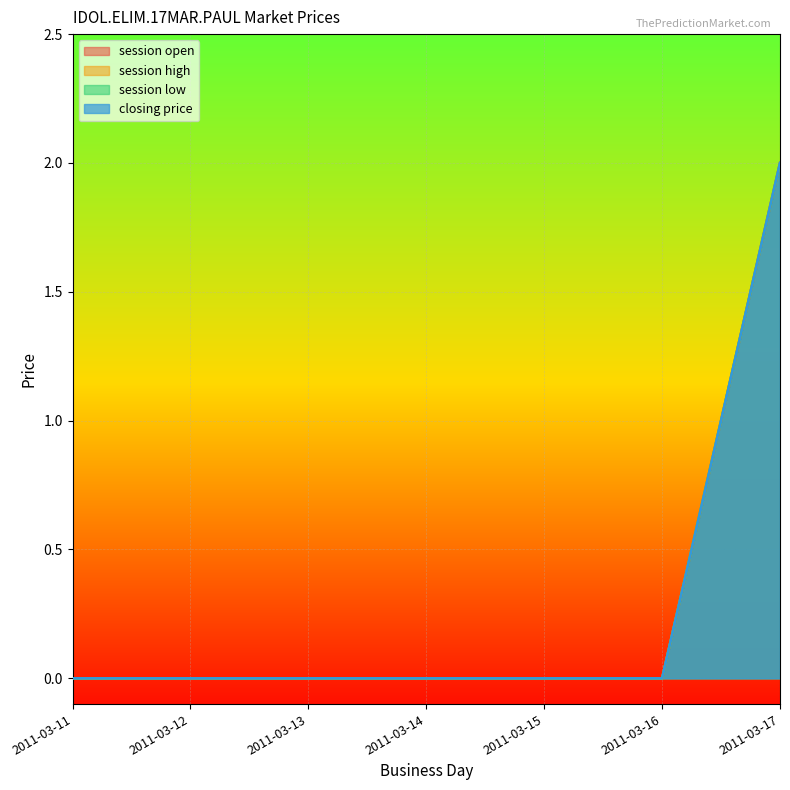

Reading left to right, what are all the values shown in this chart?

session open: 0	0	0	0	0	0	2
session high: 0	0	0	0	0	0	2
session low: 0	0	0	0	0	0	2
closing price: 0	0	0	0	0	0	2